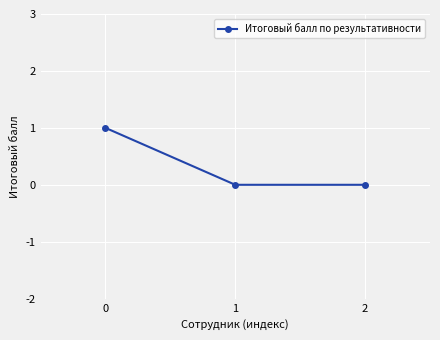

How many series are shown in this chart?

1